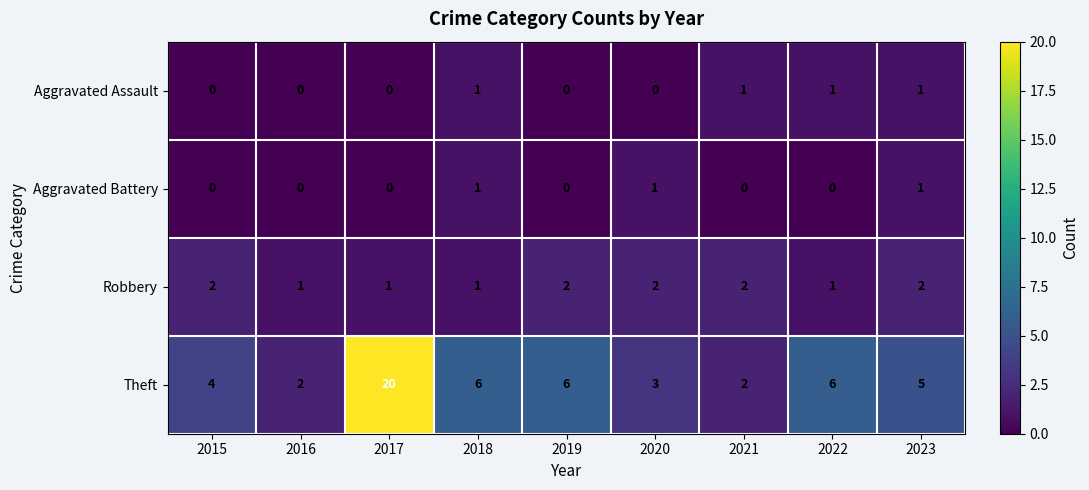

What is the maximum value shown in the chart?

20